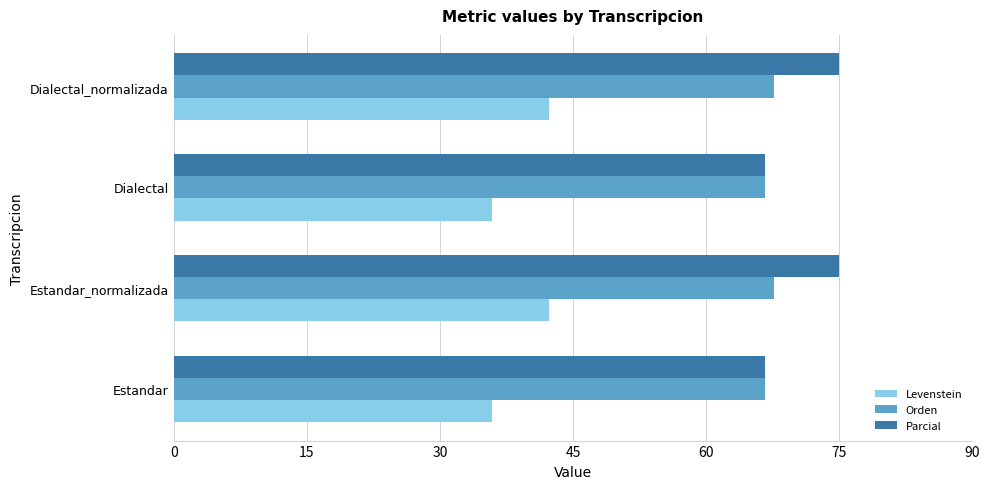

The value of Parcial at Dialectal is 66.7. True or false?

True